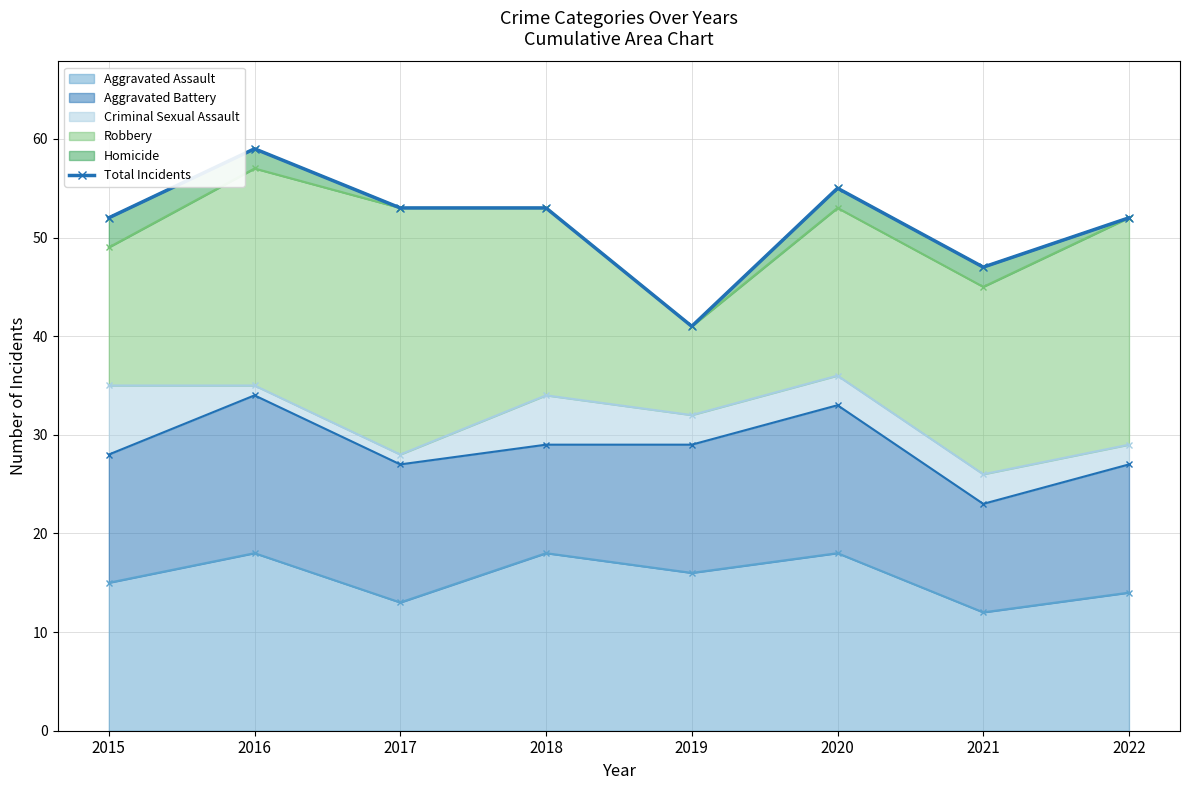

What is the difference between the maximum and second lowest values?

12